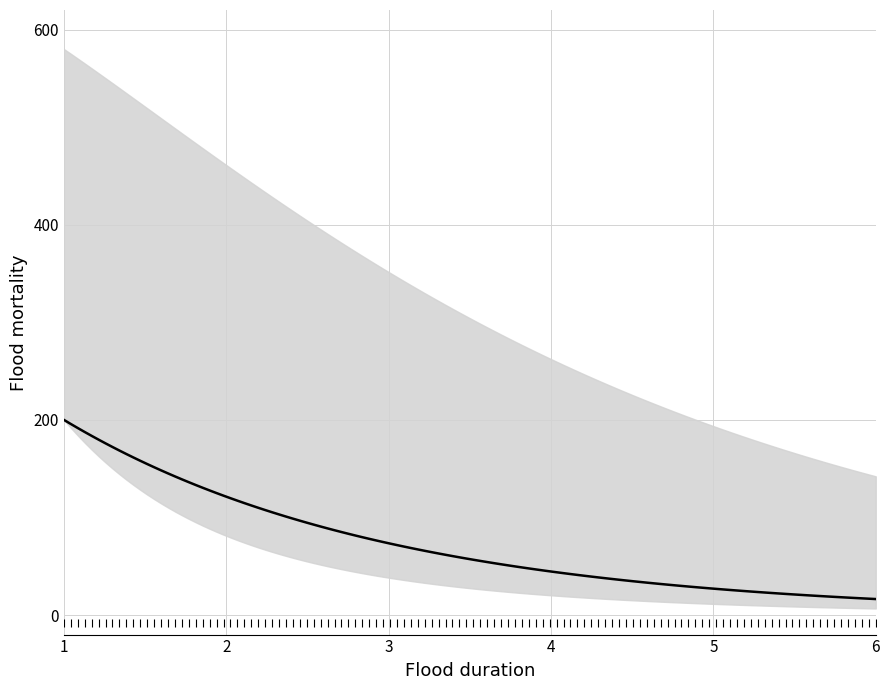

True or false: upper has a value of 28 at 16.

False